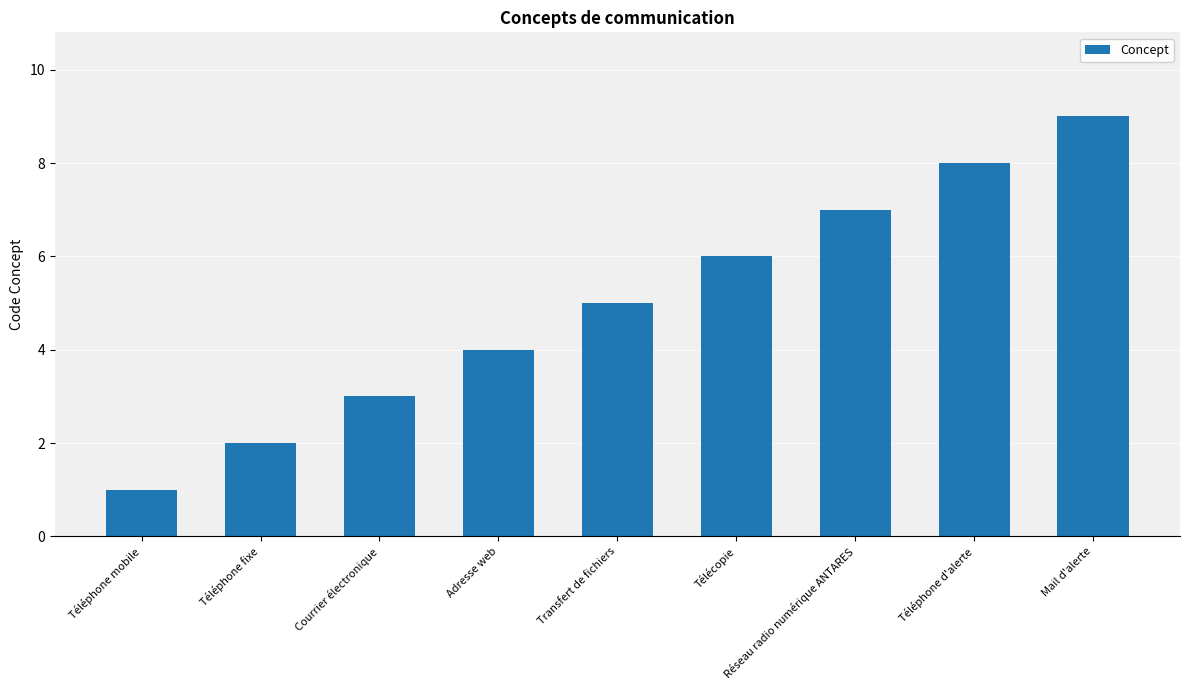

Reading right to left, extract all data points from this chart.

9	8	7	6	5	4	3	2	1